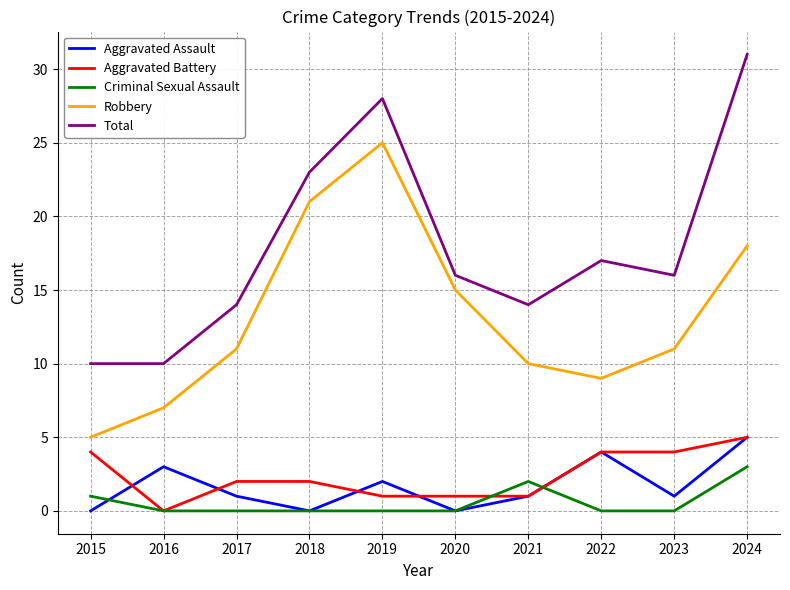

Reading left to right, what are all the values shown in this chart?

Aggravated Assault: 2015=0	2016=3	2017=1	2018=0	2019=2	2020=0	2021=1	2022=4	2023=1	2024=5
Aggravated Battery: 2015=4	2016=0	2017=2	2018=2	2019=1	2020=1	2021=1	2022=4	2023=4	2024=5
Criminal Sexual Assault: 2015=1	2016=0	2017=0	2018=0	2019=0	2020=0	2021=2	2022=0	2023=0	2024=3
Robbery: 2015=5	2016=7	2017=11	2018=21	2019=25	2020=15	2021=10	2022=9	2023=11	2024=18
Total: 2015=10	2016=10	2017=14	2018=23	2019=28	2020=16	2021=14	2022=17	2023=16	2024=31